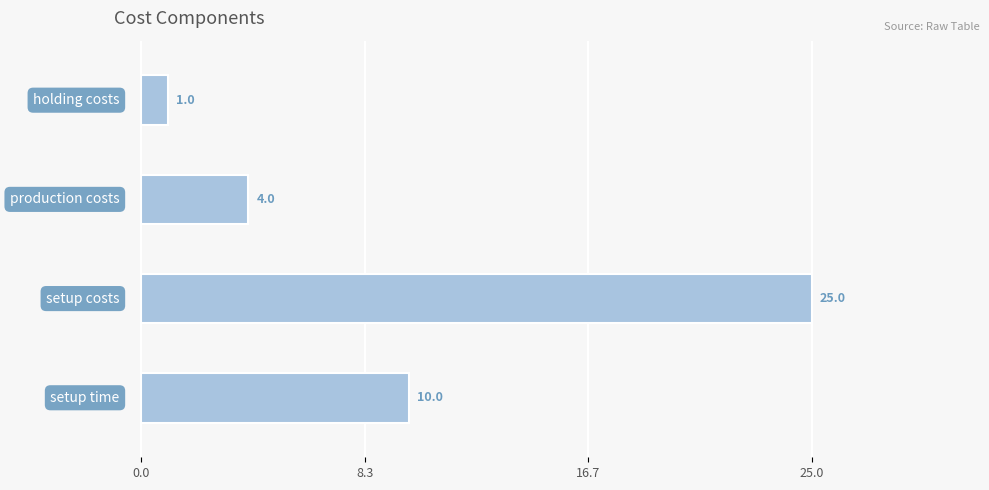

Are the bars horizontal?

Yes